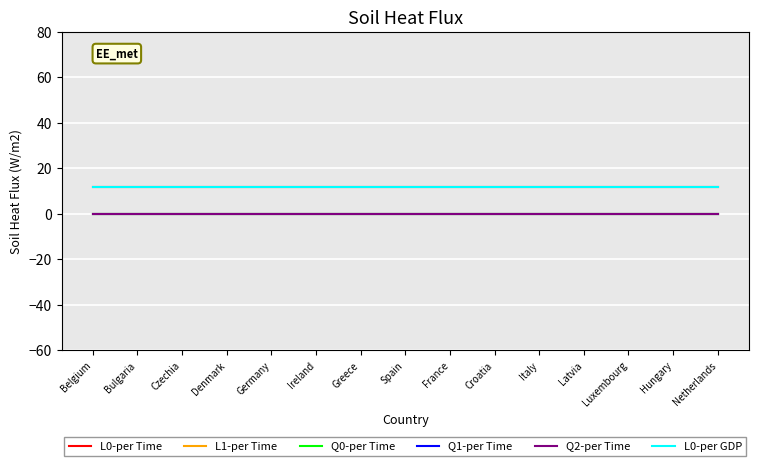

The Q2-per Time series shows 0.0 at Netherlands. True or false?

True